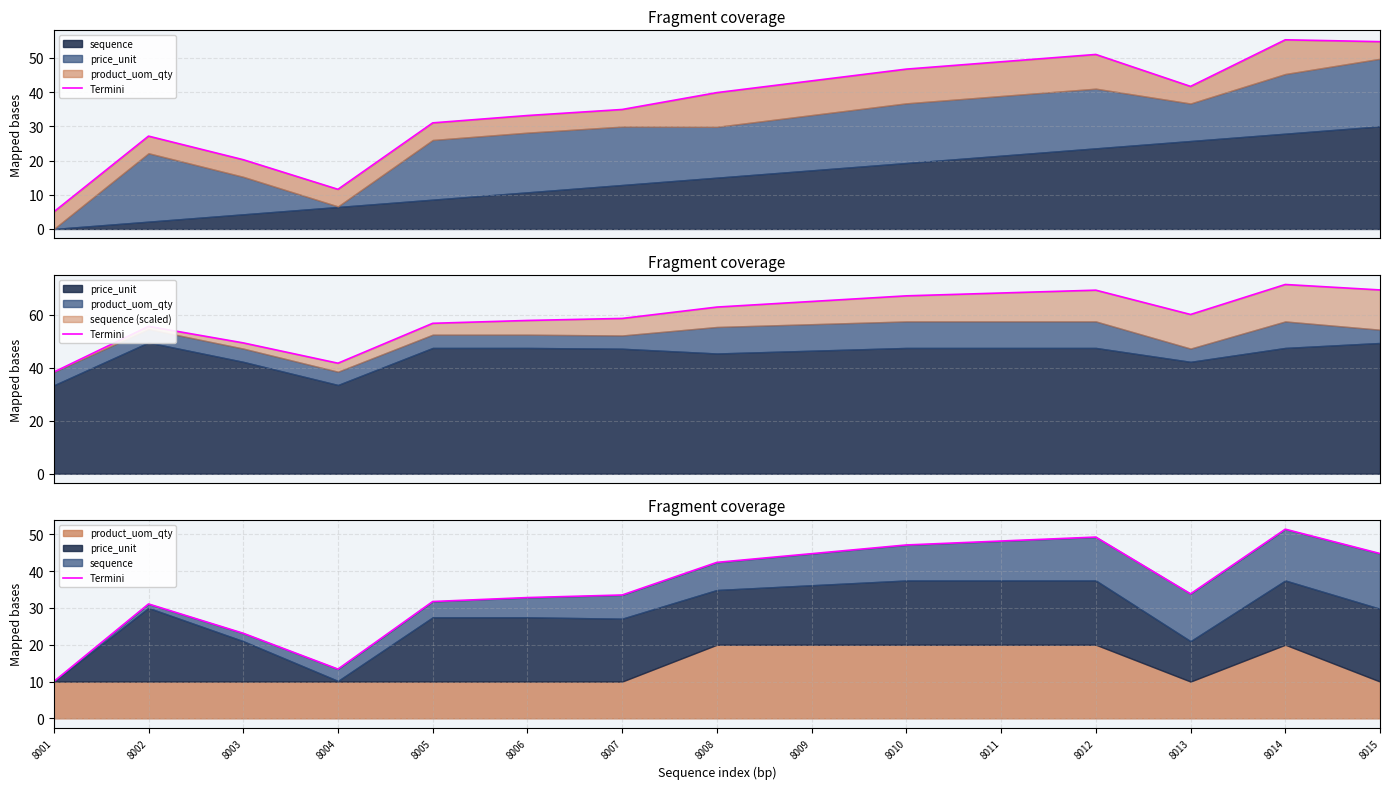

What value does the data have at 8008?

42.4